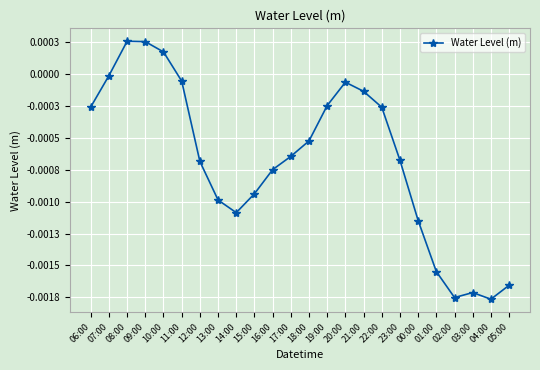

The chart shows a value of -0.0 at 07:00. True or false?

True